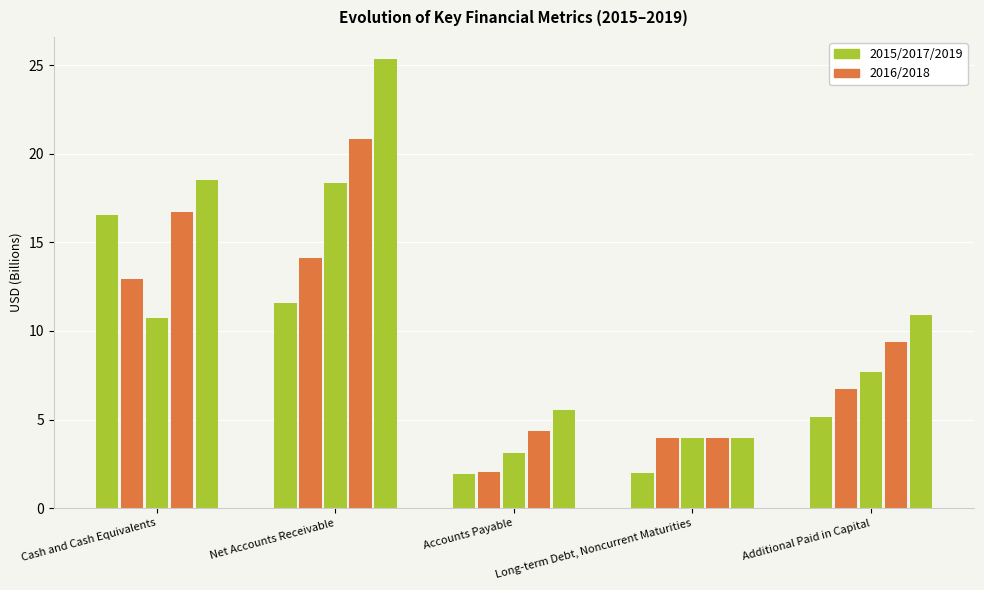

What is the value of the 2017-12-31 bar at the 2nd from the left?

18.3